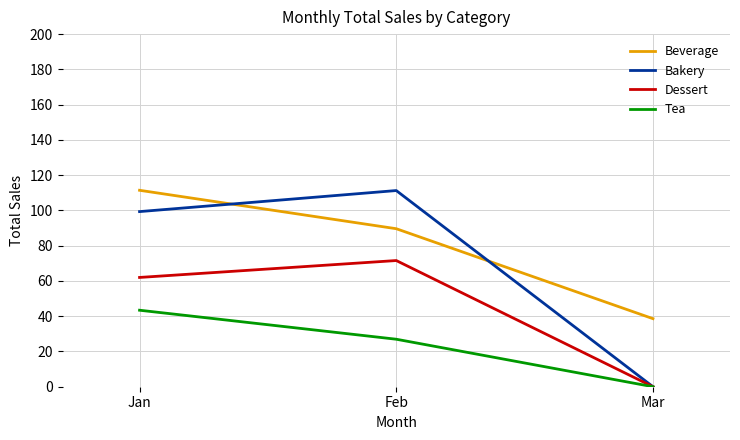

Reading left to right, transcribe all the data shown in this chart.

Beverage: Jan=111.4	Feb=89.6	Mar=38.6
Bakery: Jan=99.3	Feb=111.3	Mar=0.0
Dessert: Jan=62.0	Feb=71.6	Mar=0.0
Tea: Jan=43.4	Feb=26.9	Mar=0.0